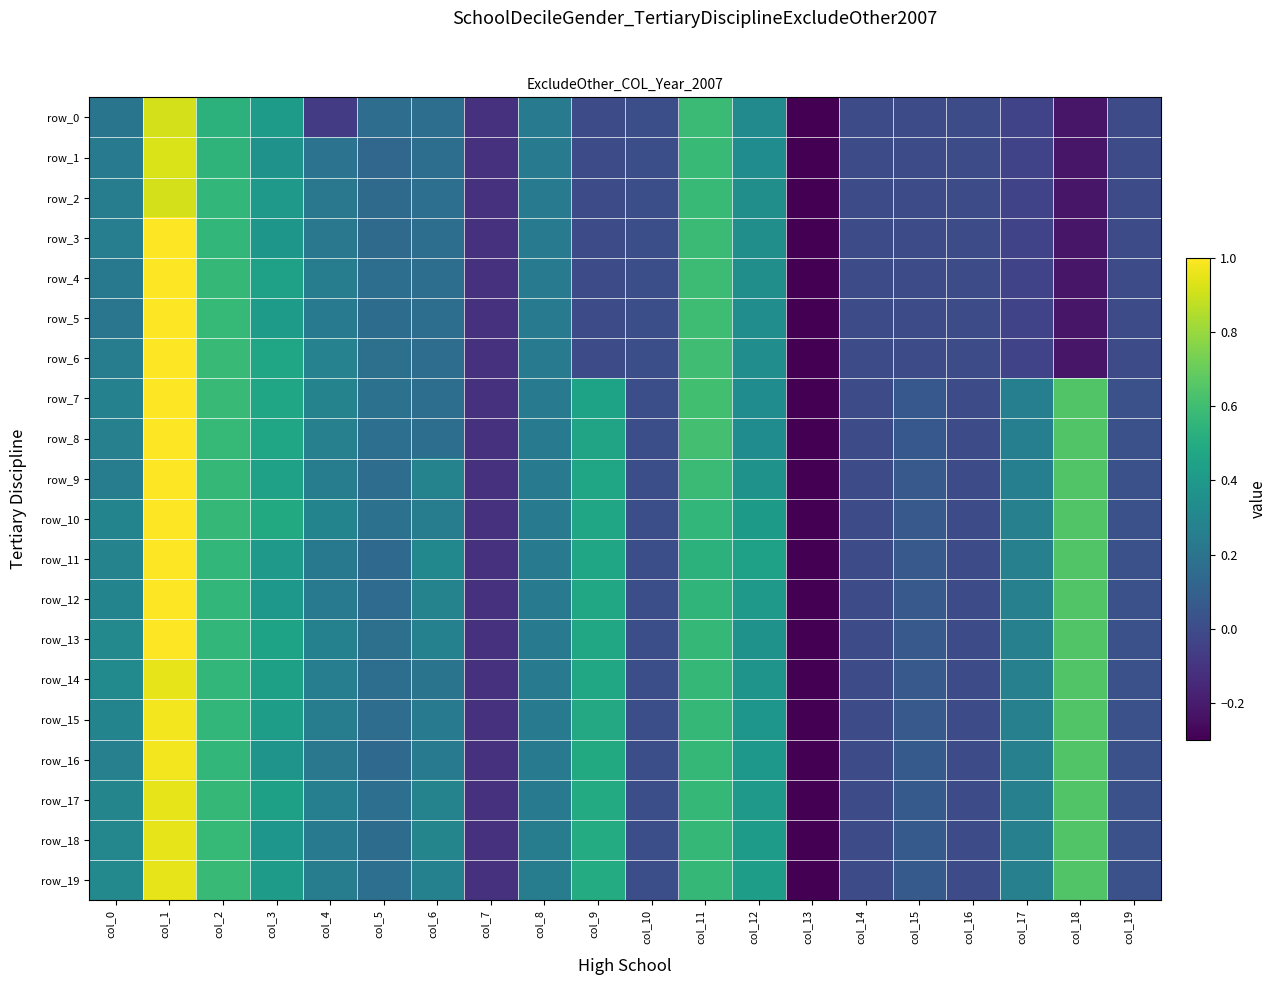

The value of row_7 at col_4 is 0.4. True or false?

False